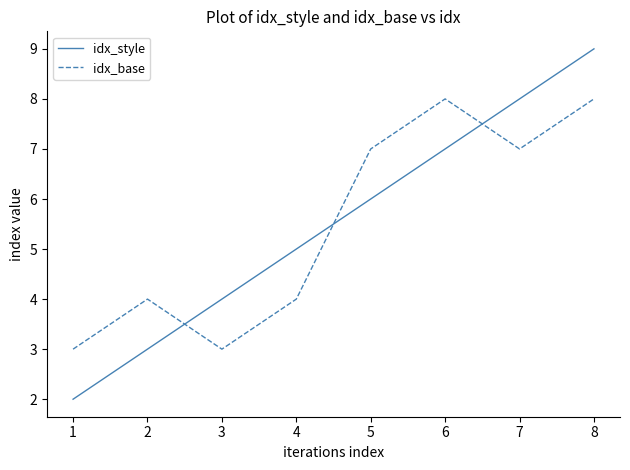

Count the number of data series in this chart.

2